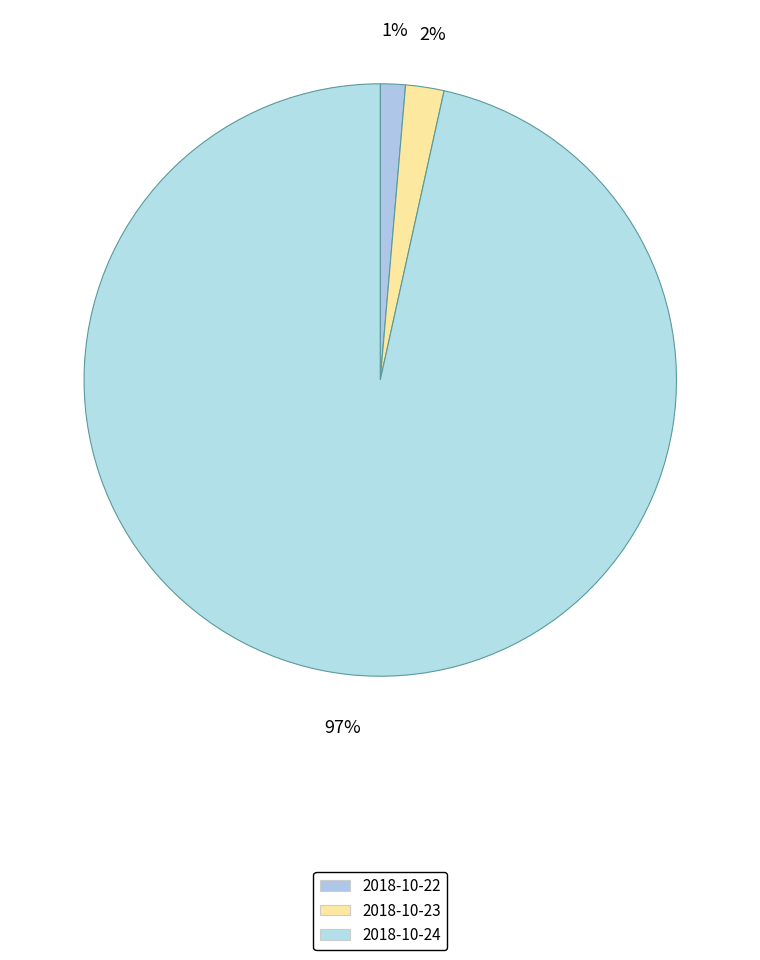

Which category has the biggest portion of the pie?

2018-10-24